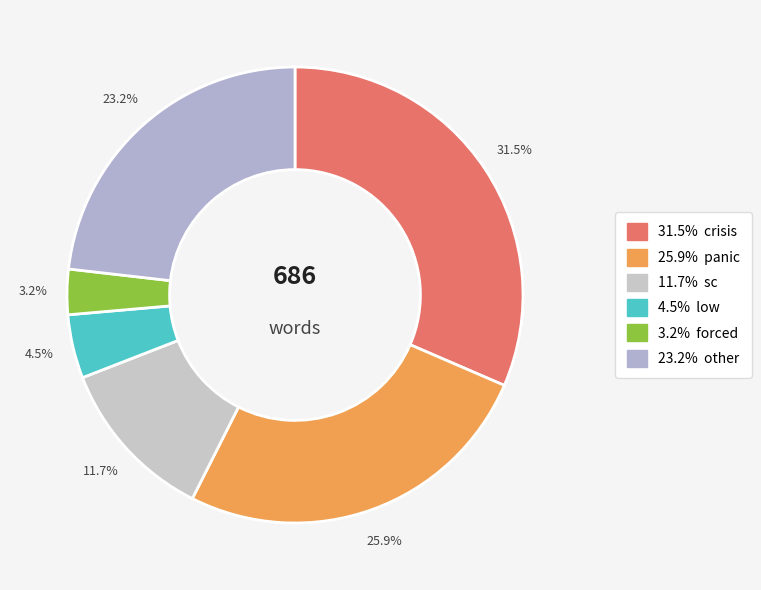

How many segments does this pie chart have?

6